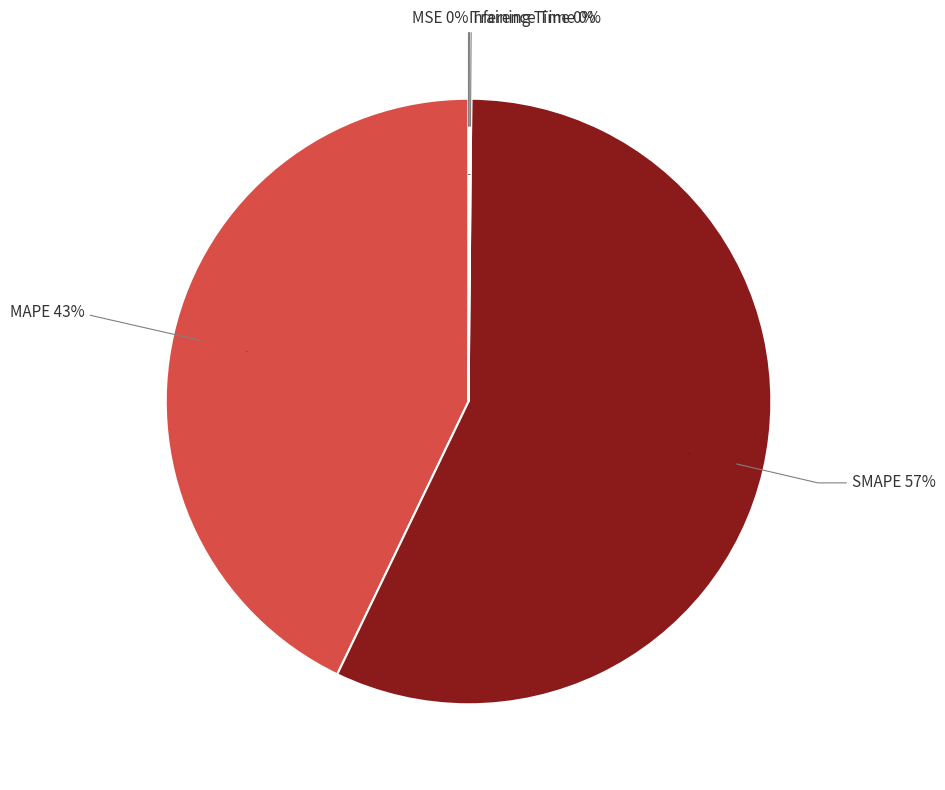

Which category has the smallest portion of the pie?

MSE